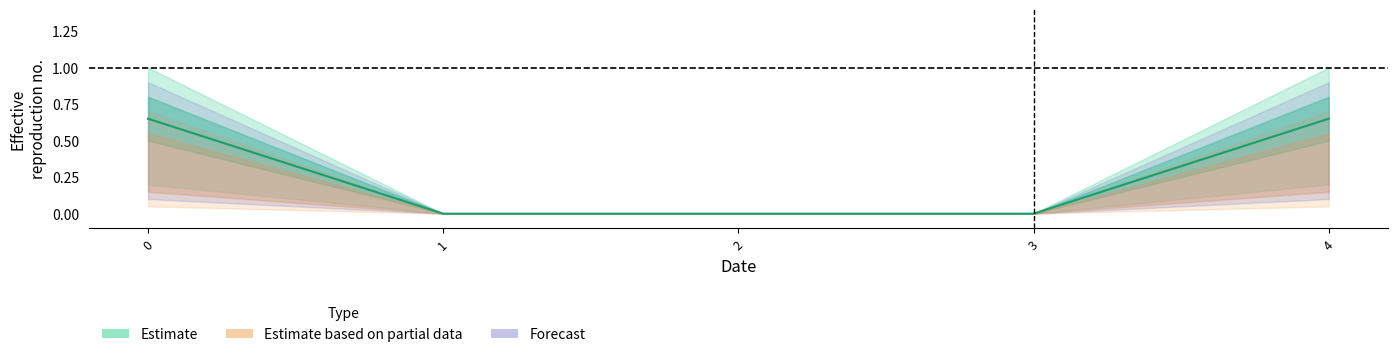

What is the greatest value displayed?

1